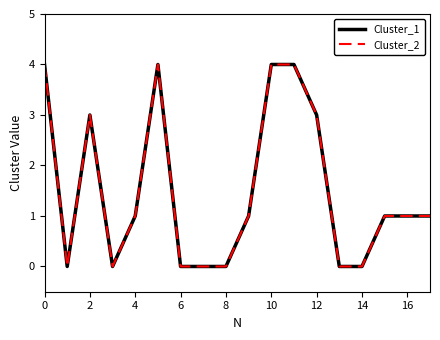

What is the difference between the maximum and second lowest values in the Cluster_2 series?

4